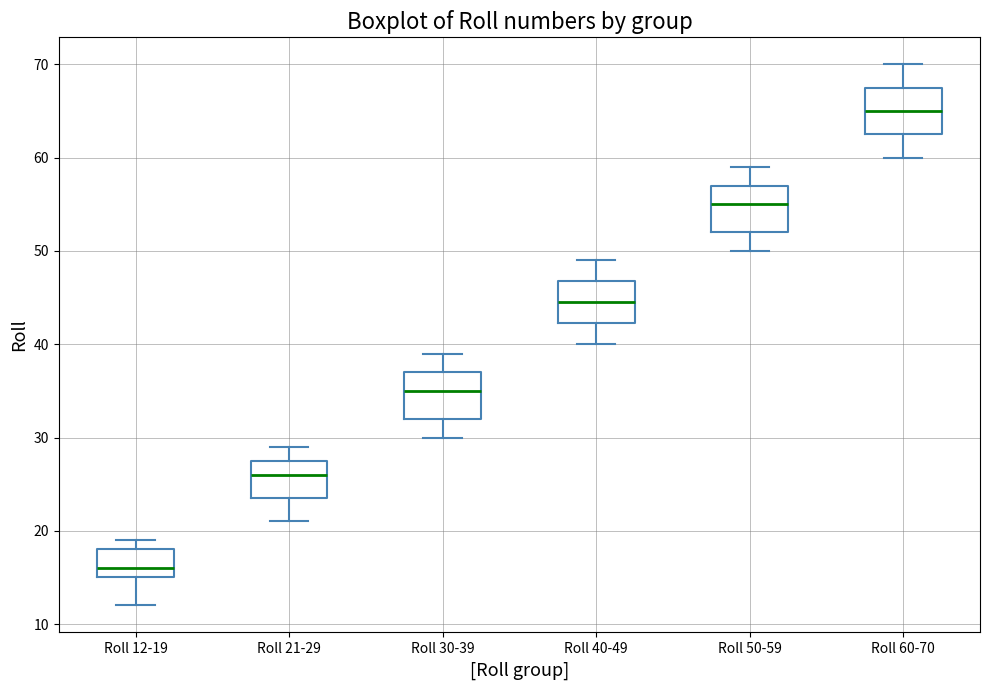

Reading left to right, read every box against the y-axis: the position of its median line, the range the box covers, and the ends of its whiskers. The values are not printed on the chart, so give them approximately, as read against the axis.

Roll 12-19: median 16, box 15 to 18, whiskers 12 to 19
Roll 21-29: median 26, box 24 to 28, whiskers 21 to 29
Roll 30-39: median 35, box 32 to 37, whiskers 30 to 39
Roll 40-49: median 45, box 42 to 47, whiskers 40 to 49
Roll 50-59: median 55, box 52 to 57, whiskers 50 to 59
Roll 60-70: median 65, box 63 to 68, whiskers 60 to 70